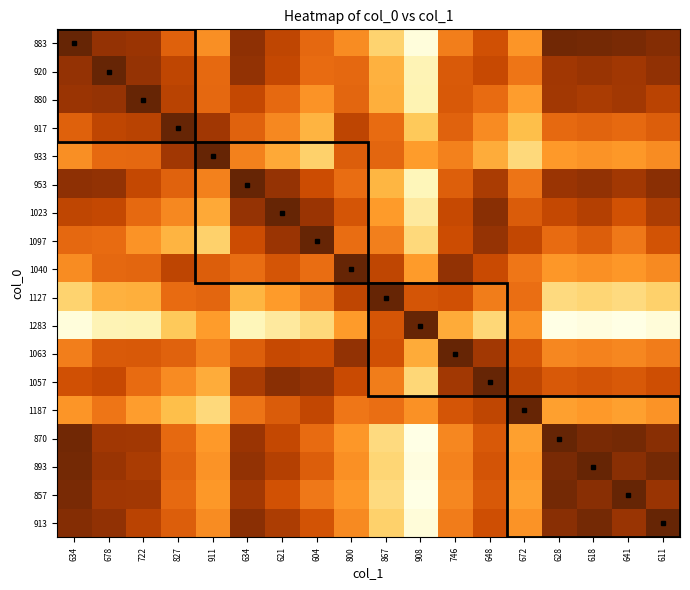

How many series are shown in this chart?

18